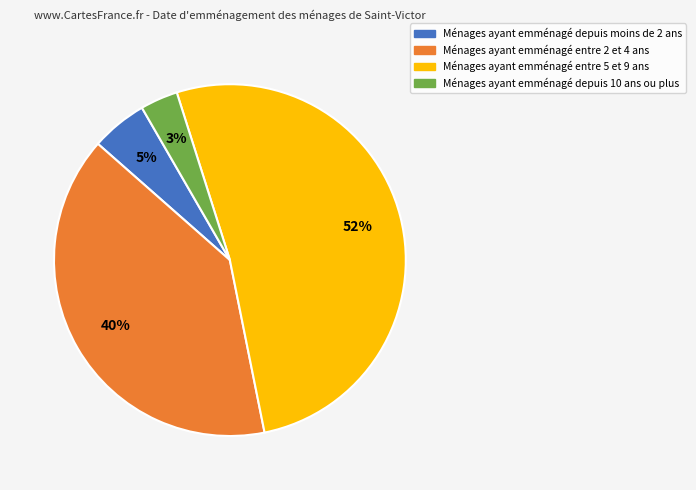

Is there any slice that represents more than half of the pie?

Yes